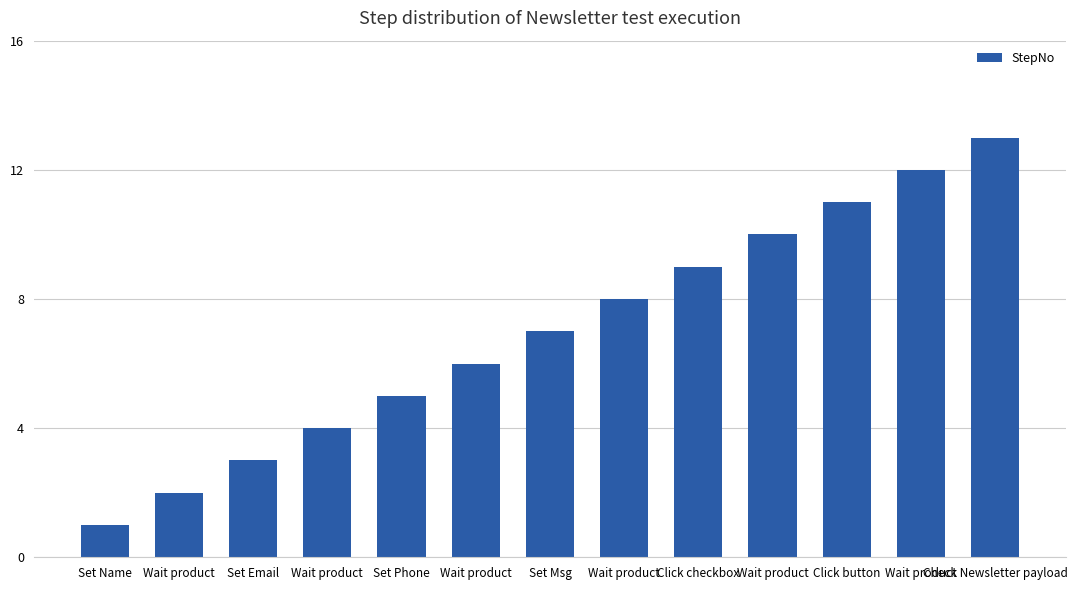

Count the number of categories in the chart.

13